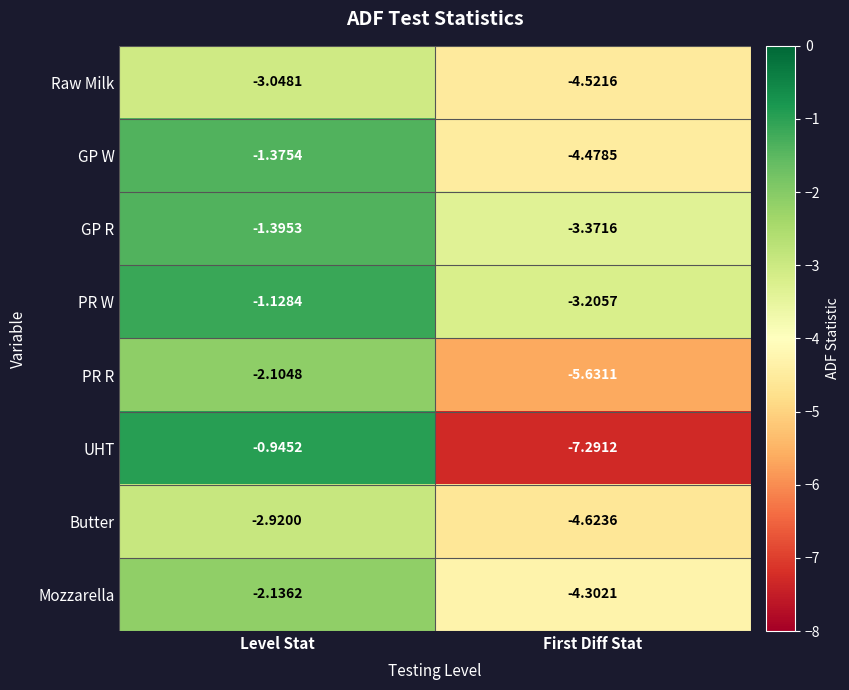

Rank the series at First Diff Stat from highest to lowest value.

PR W, GP R, Mozzarella, GP W, Raw Milk, Butter, PR R, UHT